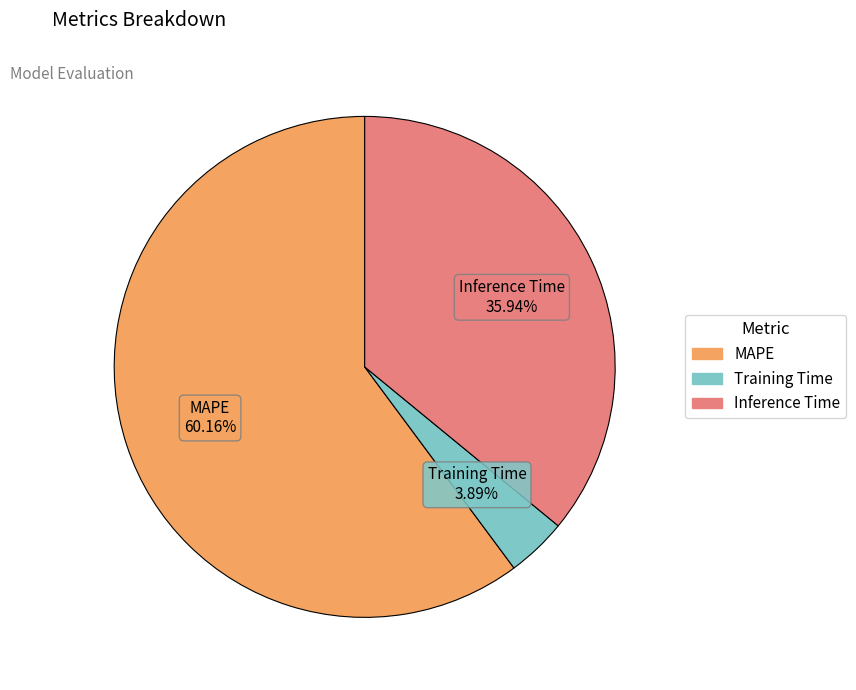

Combined, what portion of the pie is Training Time and MAPE?

64.1%